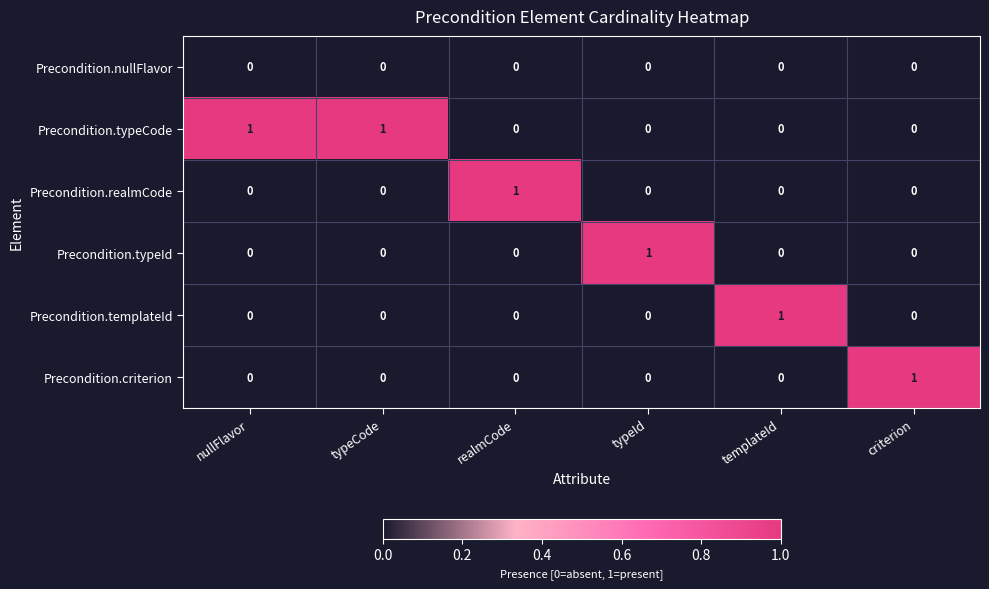

Count the number of data series in this chart.

6